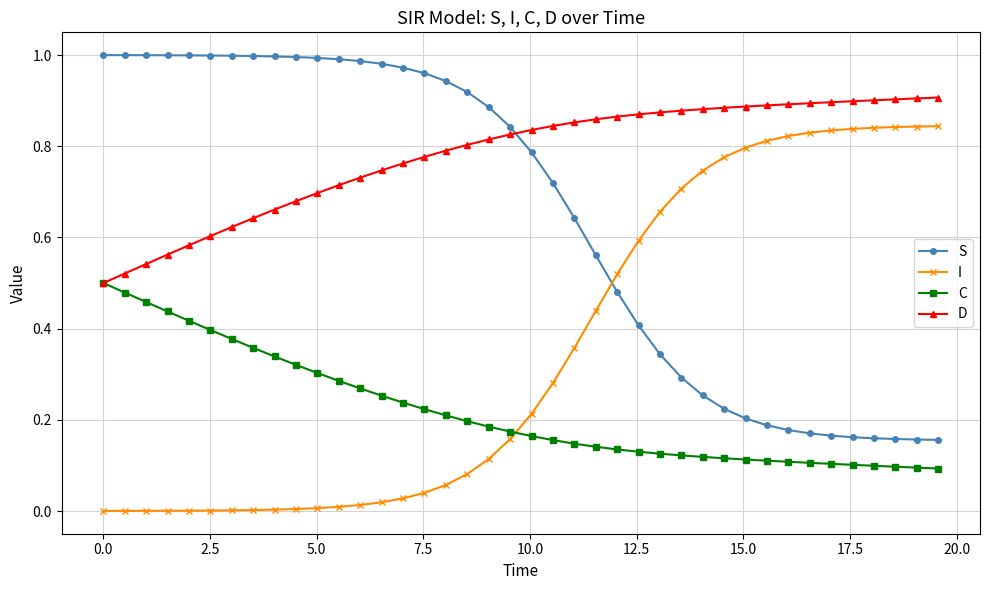

True or false: S and I intersect in this chart.

True